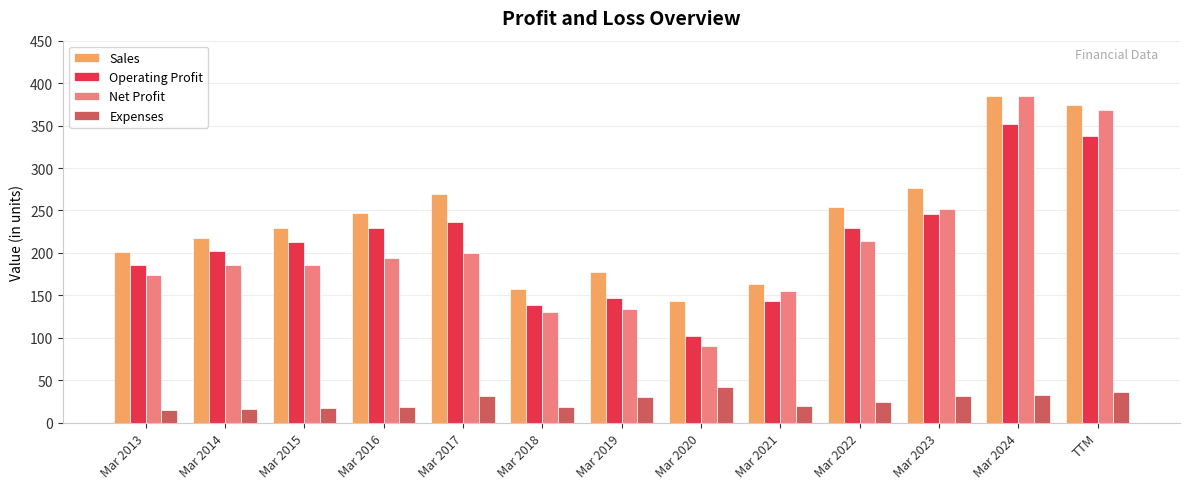

At which category does the chart reach its peak across all series?

Mar 2024